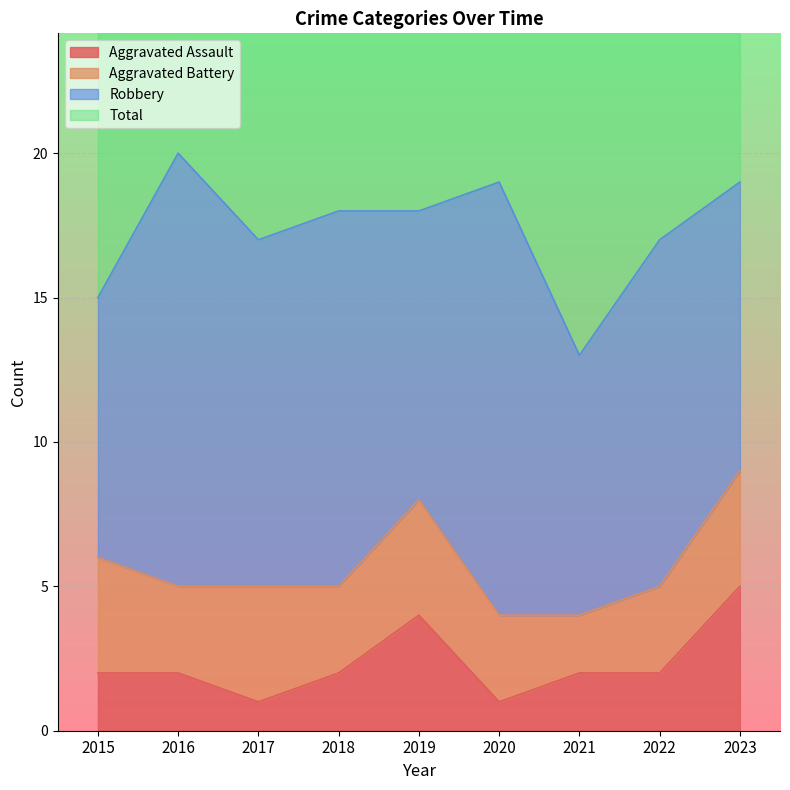

How many data points does each series have?

9